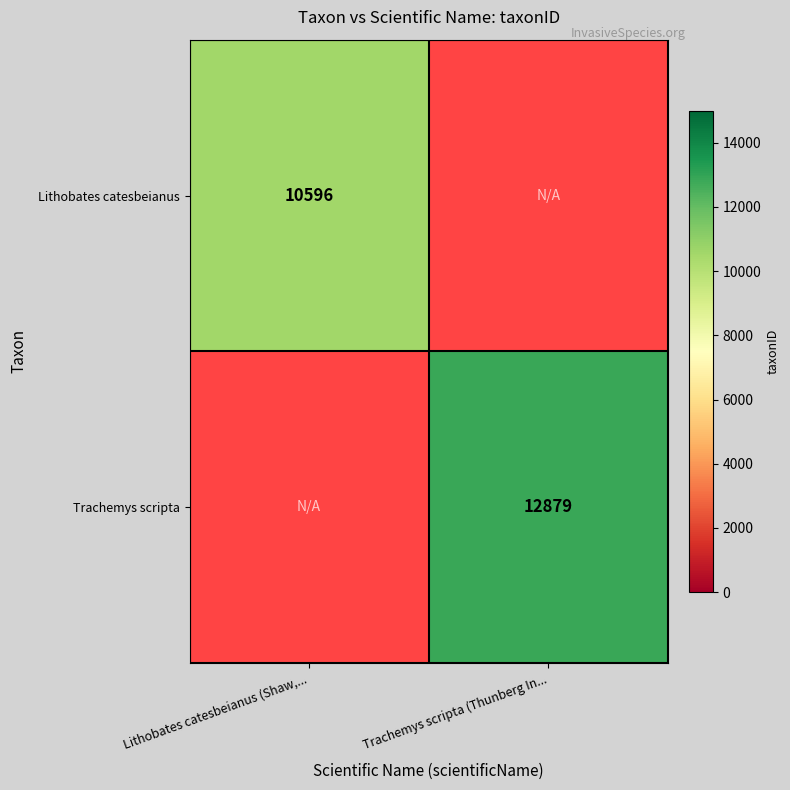

The value of Lithobates catesbeianus at Lithobates catesbeianus (Shaw,... is 3009.4. True or false?

False